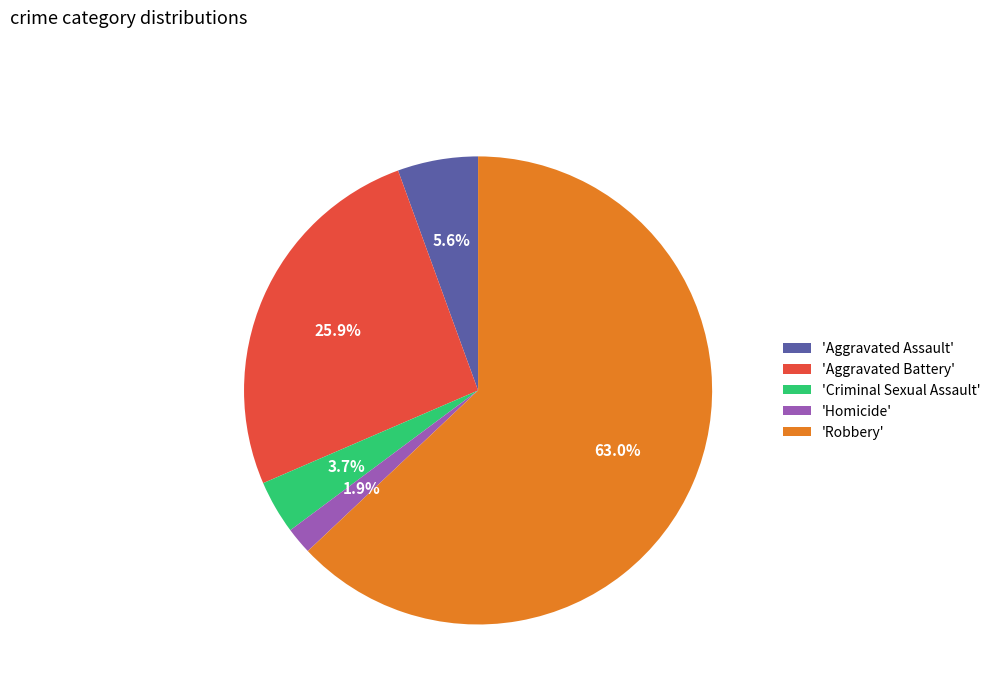

Does 'Aggravated Assault' account for over 50% of the chart?

No